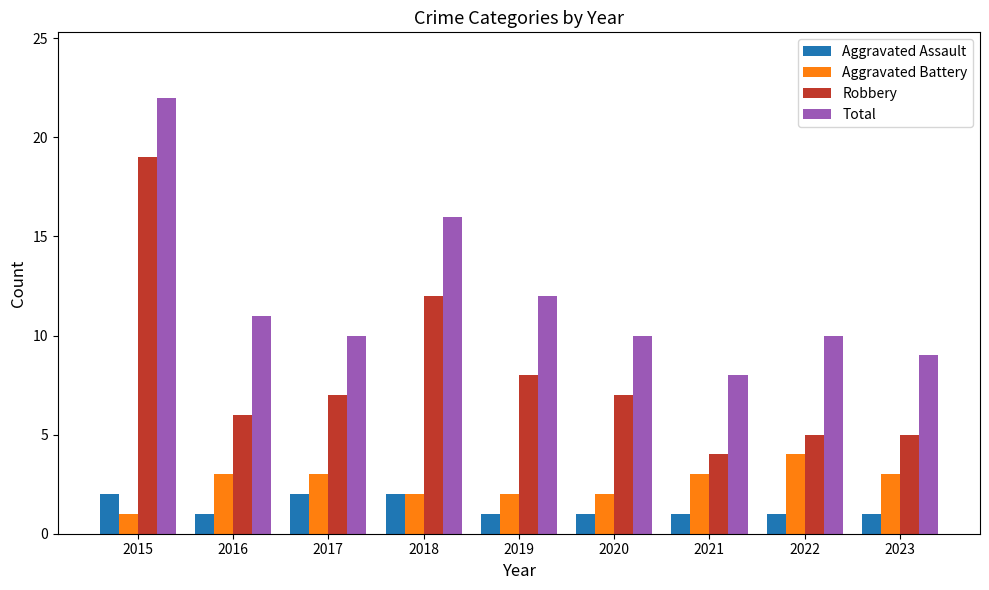

What is the total value across all series at 2019?

23